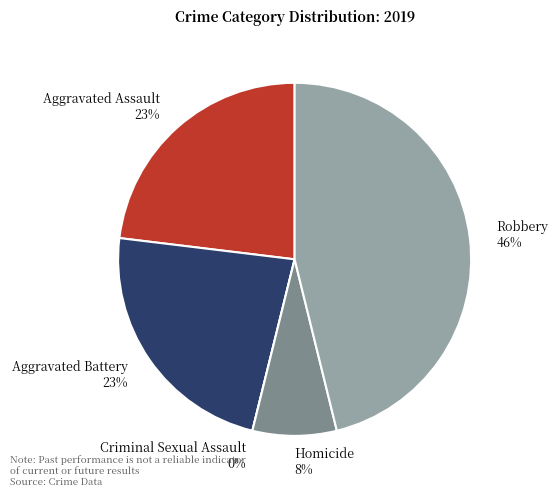

Count the number of slices in the pie.

5